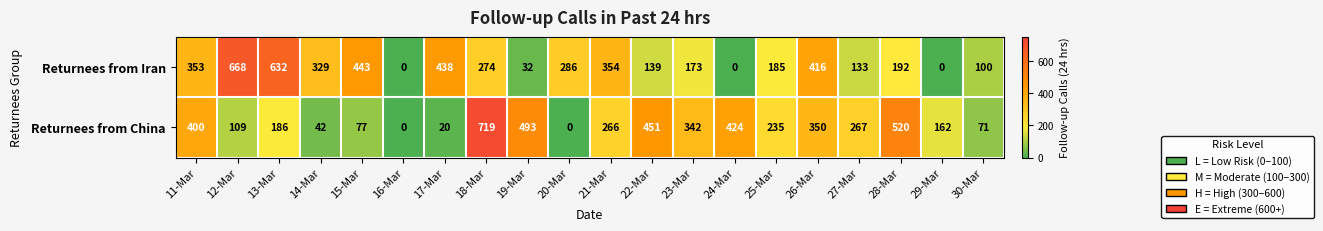

List the series in order of their peak value, lowest first.

Returnees from Iran, Returnees from China